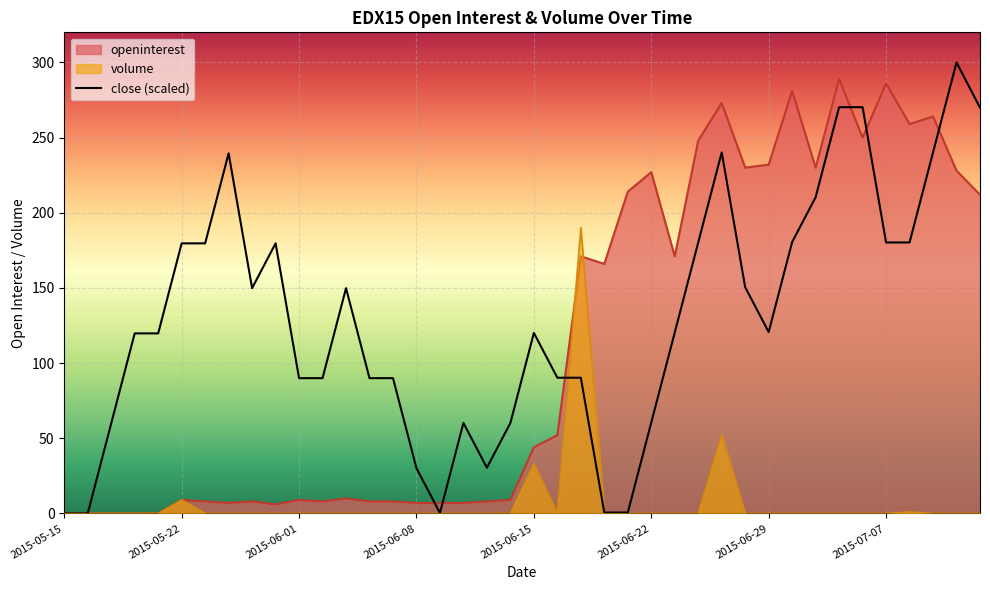

Reading left to right, what are all the values shown in this chart?

0.0	0.0	59.9	119.8	119.8	179.6	179.6	239.5	149.8	179.6	90.0	90.0	149.8	90.0	90.0	30.1	0.3	60.2	30.4	60.2	120.1	90.3	90.3	0.6	0.6	60.5	120.4	180.2	240.1	150.5	120.7	180.5	210.3	270.2	270.2	180.2	180.2	240.1	300.0	269.9